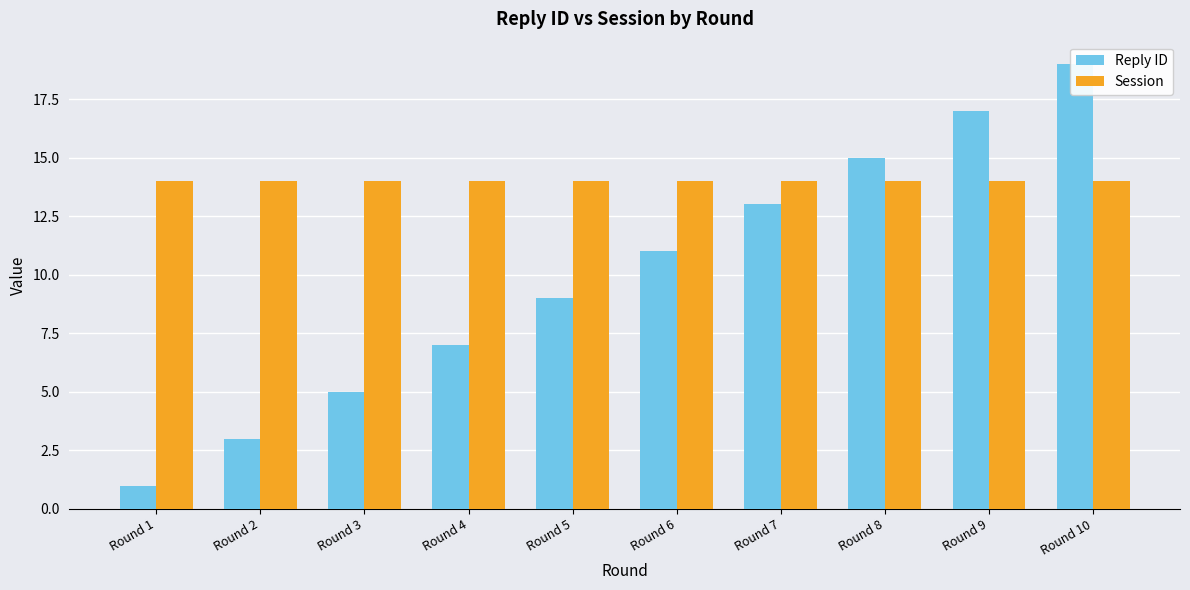

What is the sum of the Session values at Round 5 and Round 8?

28